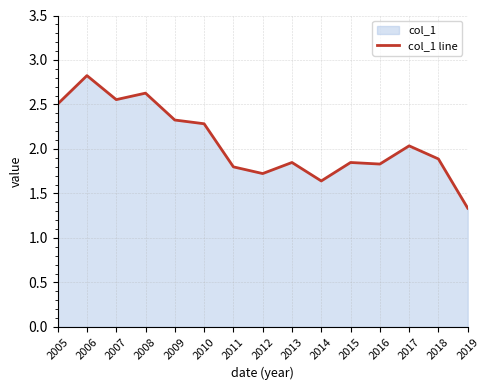

Does the chart display data point markers on the line(s)?

No